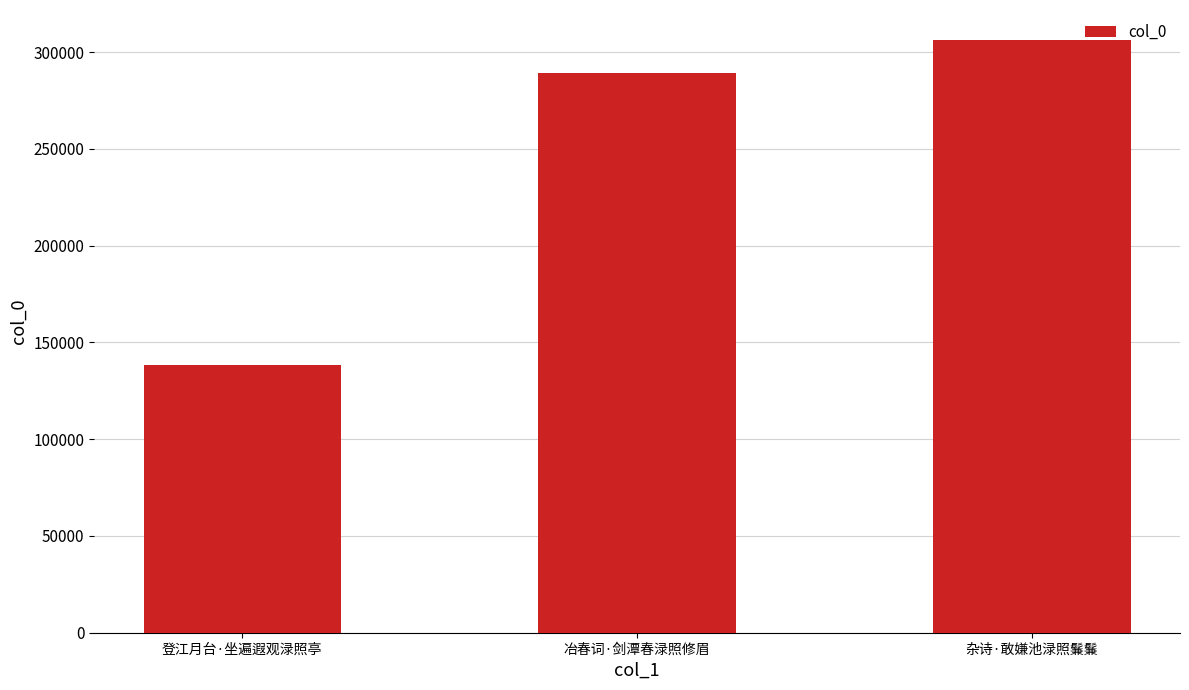

Is it true that the value at 冶春词·剑潭春渌照修眉 is 289369?

True